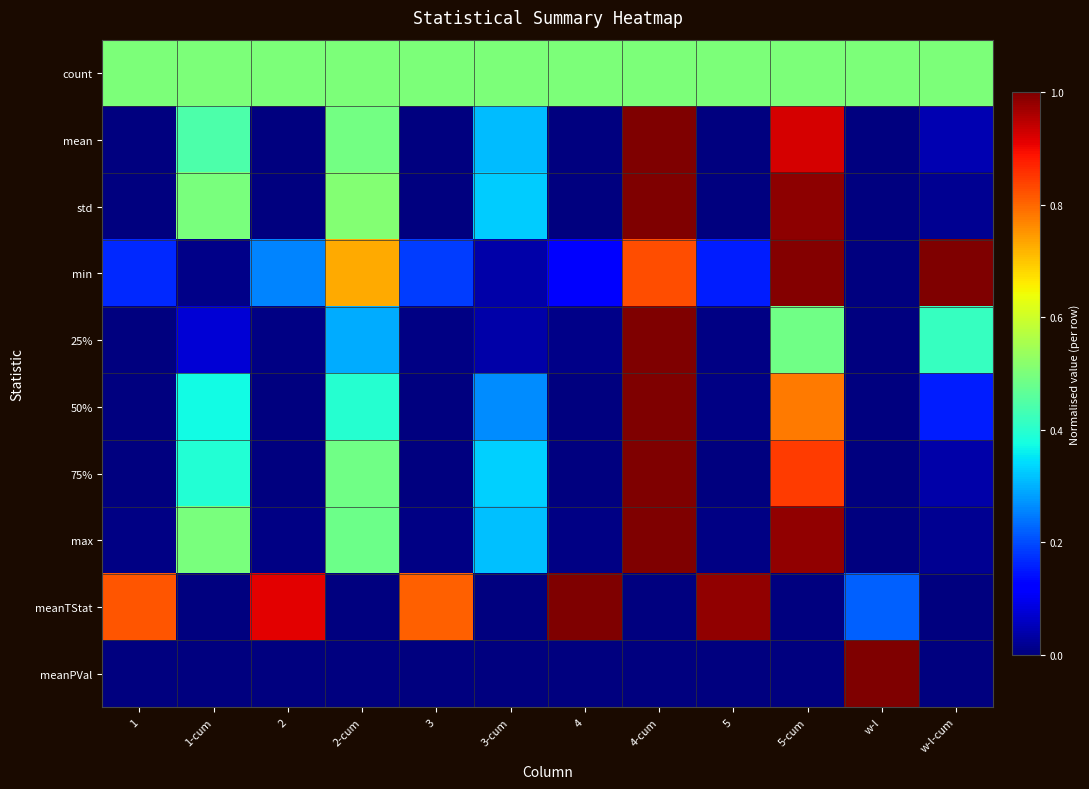

At how many categories does at least one series exceed 0?

12